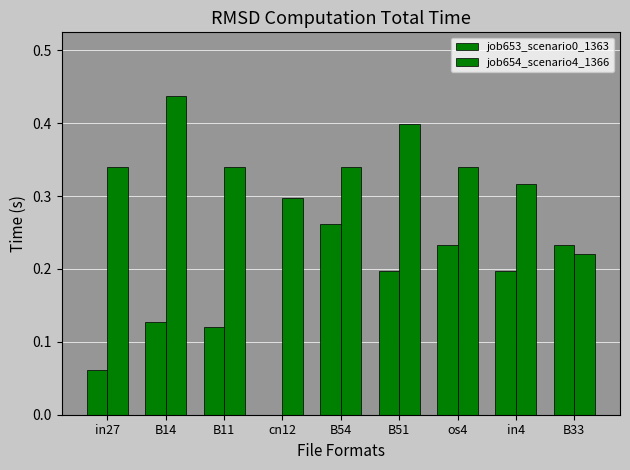

What is the value of the job653_scenario0_1363 bar at the 6th from the left?

0.2